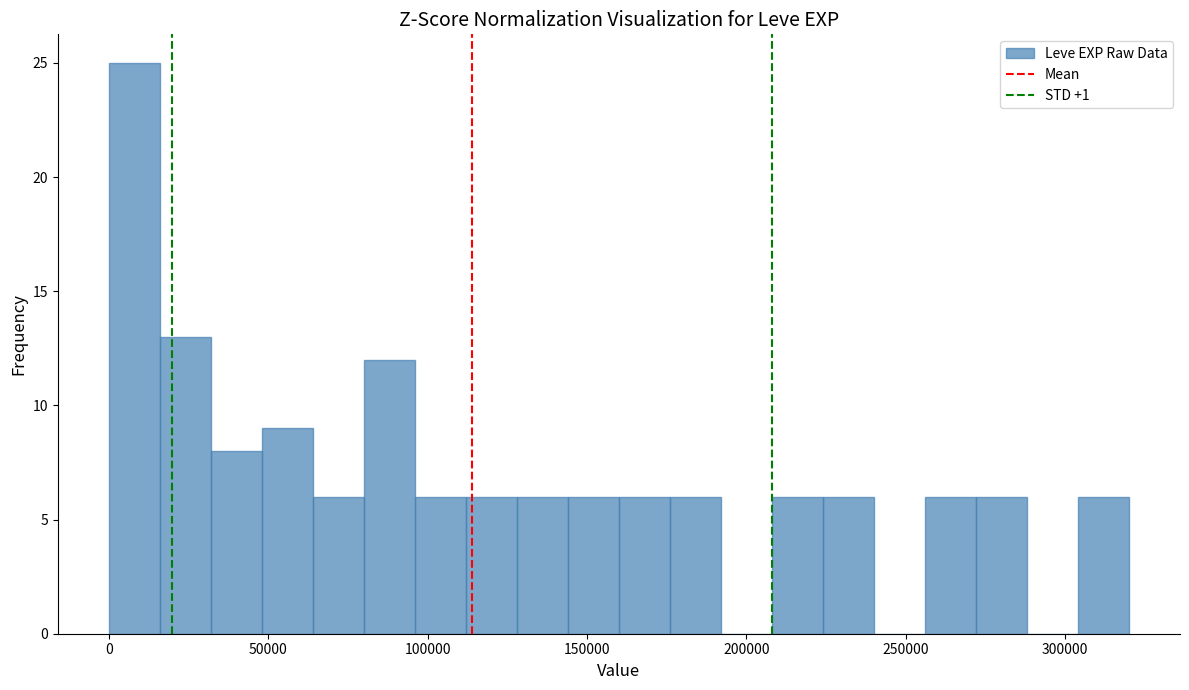

Read against the x-axis, roughly where is the centre of the tallest bar?

10000